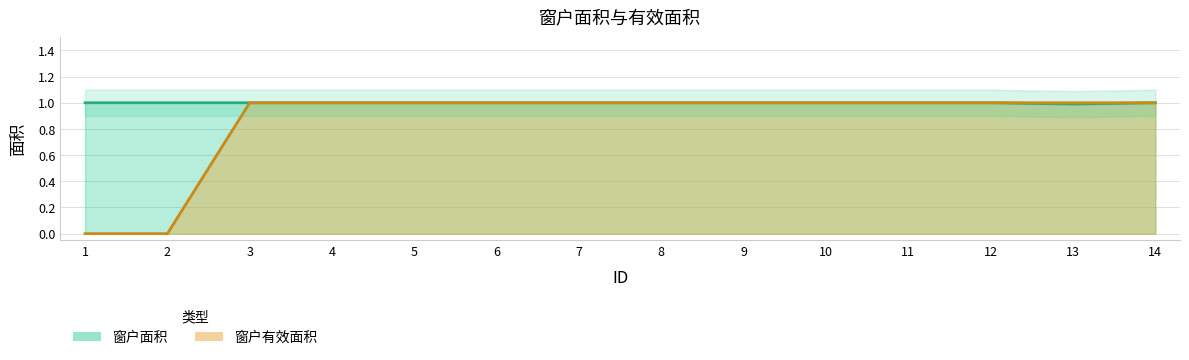

Which series has the widest spread of values?

窗户有效面积